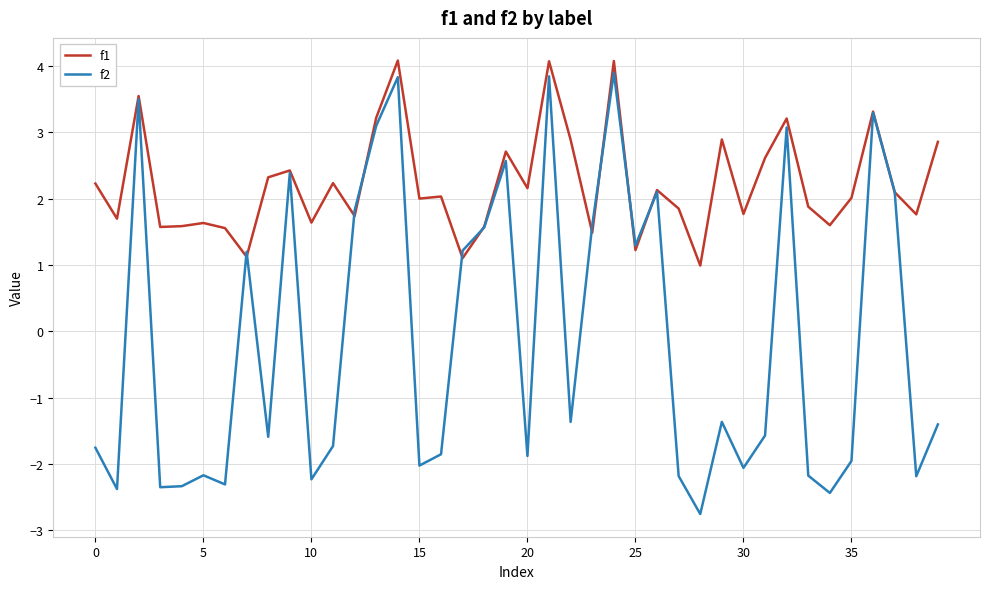

What is the highest value of the f2 series?

3.9